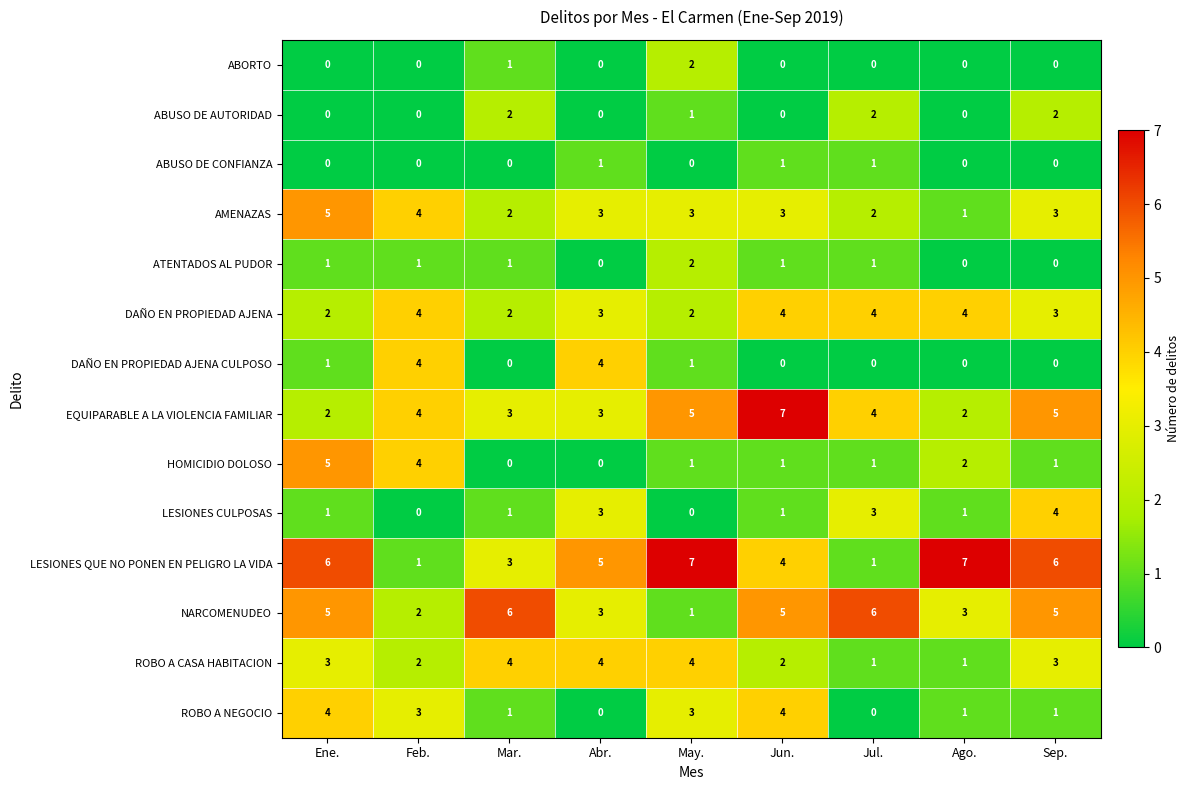

At how many categories does at least one series exceed 2?

9